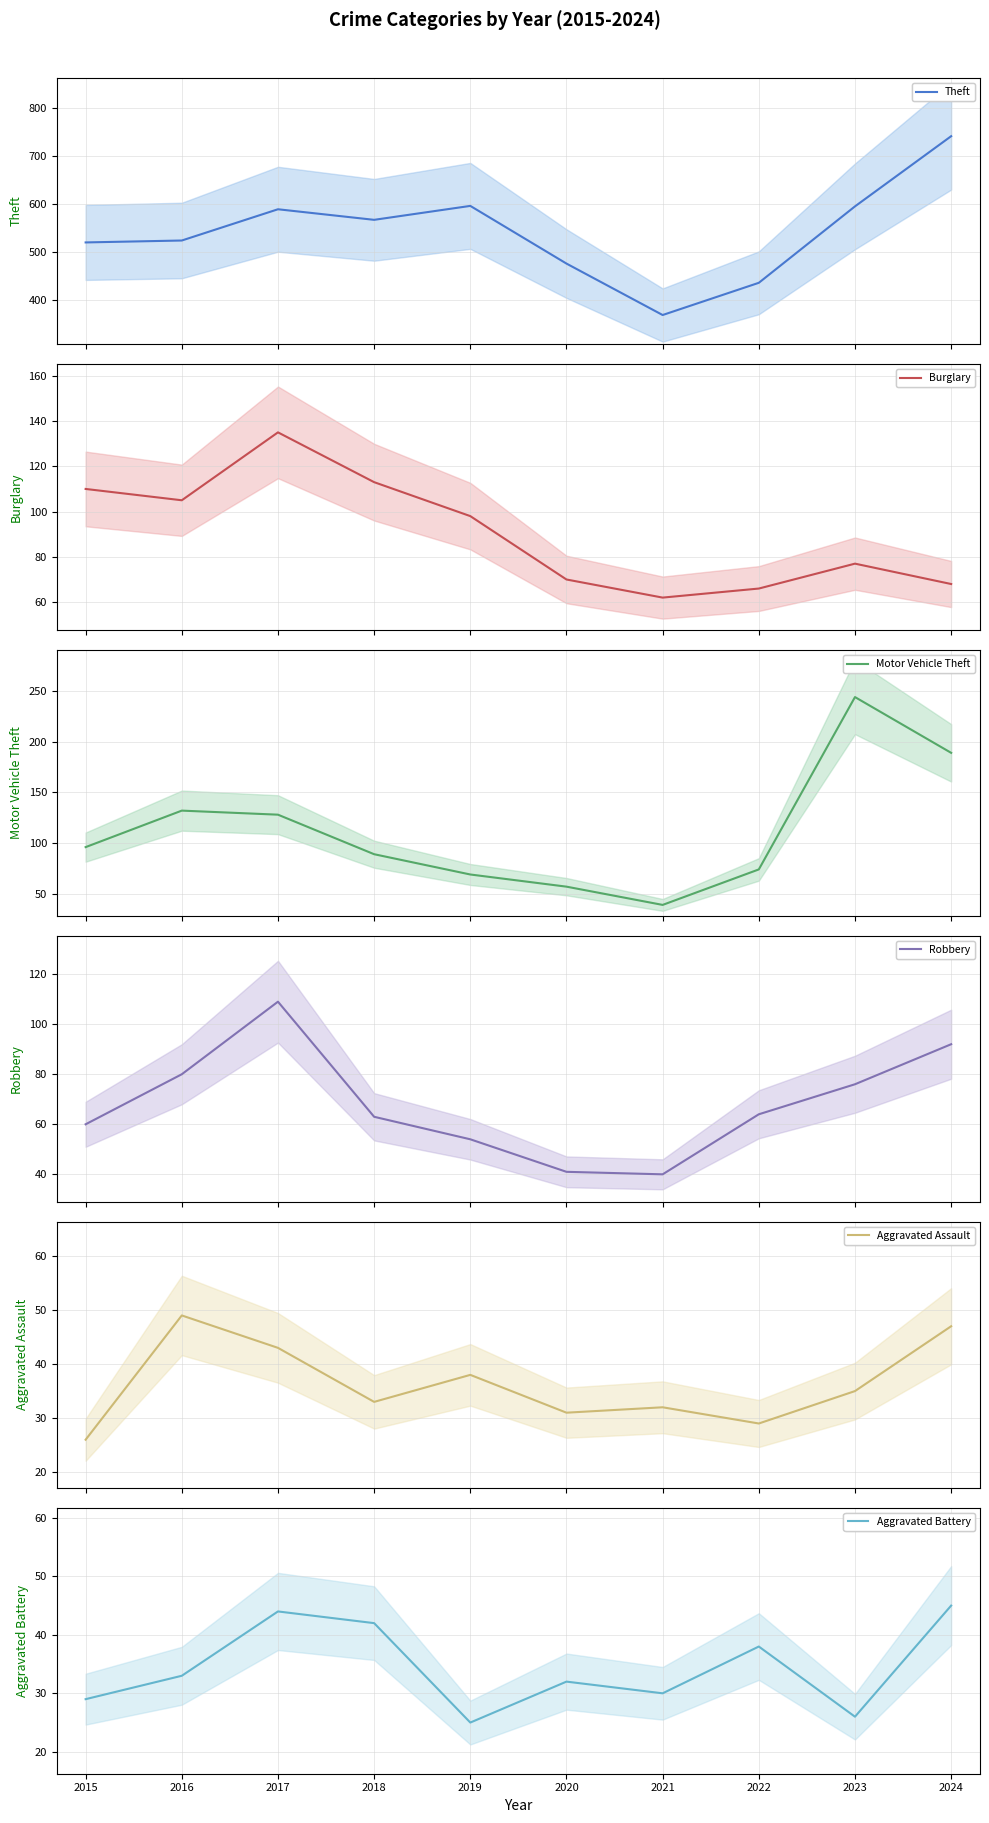

Which series has the widest spread of values?

Theft